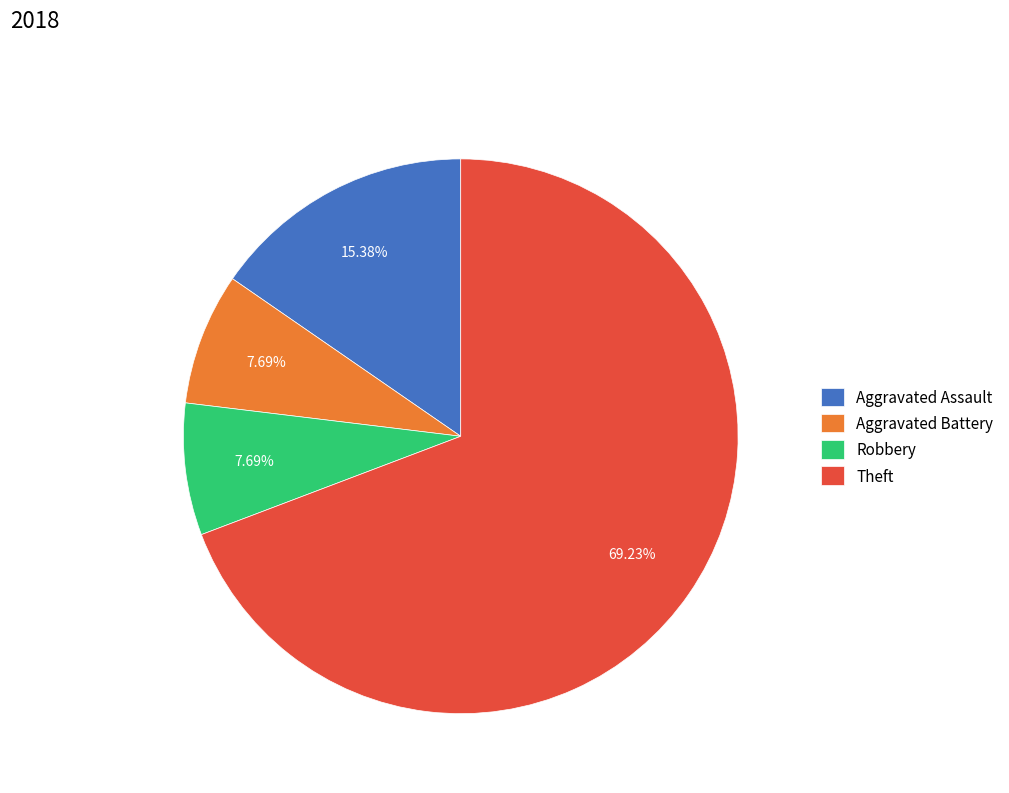

Which category accounts for the majority?

Theft